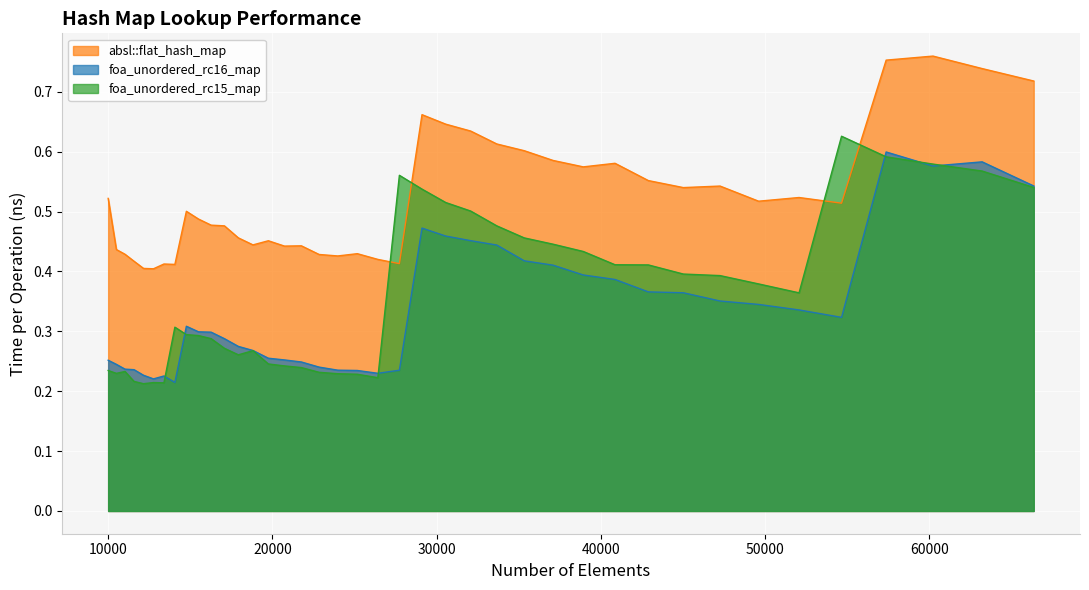

Between 14763 and 26421, which series saw the biggest shift?

absl::flat_hash_map